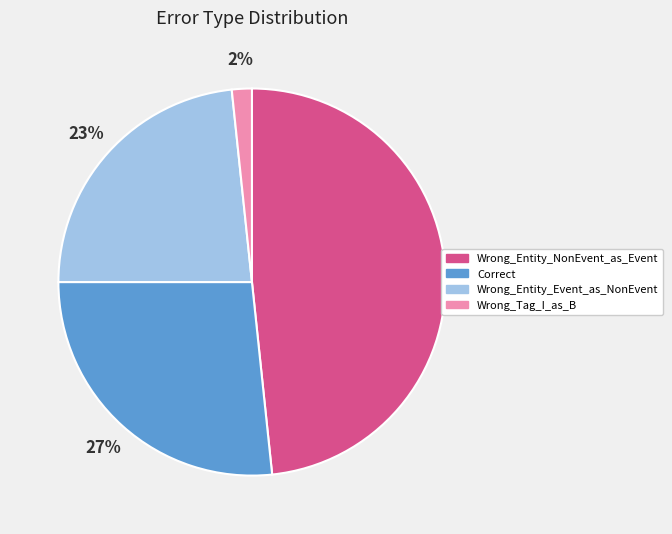

Is it true that Wrong_Entity_NonEvent_as_Event is 40% of the pie?

False